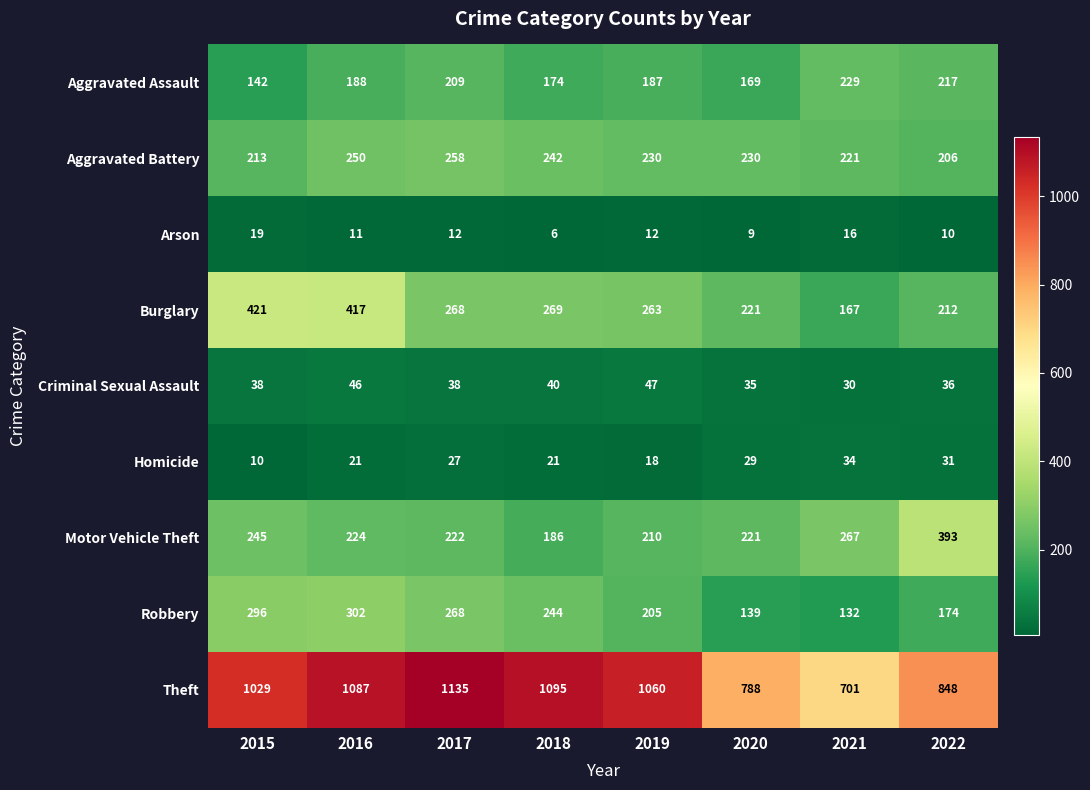

Count the number of data series in this chart.

9